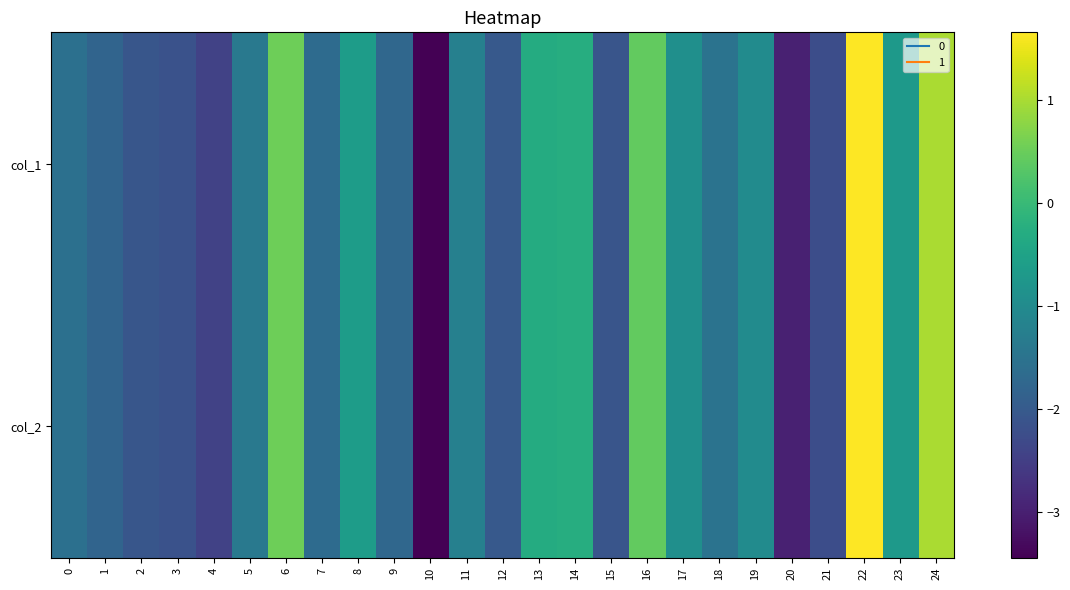

At which category does the chart reach its minimum across all series?

10